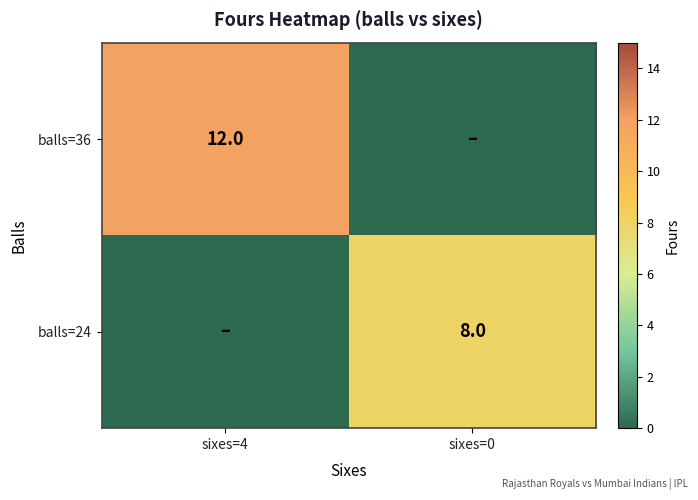

Is it true that balls=36 equals 8 at sixes=4?

False